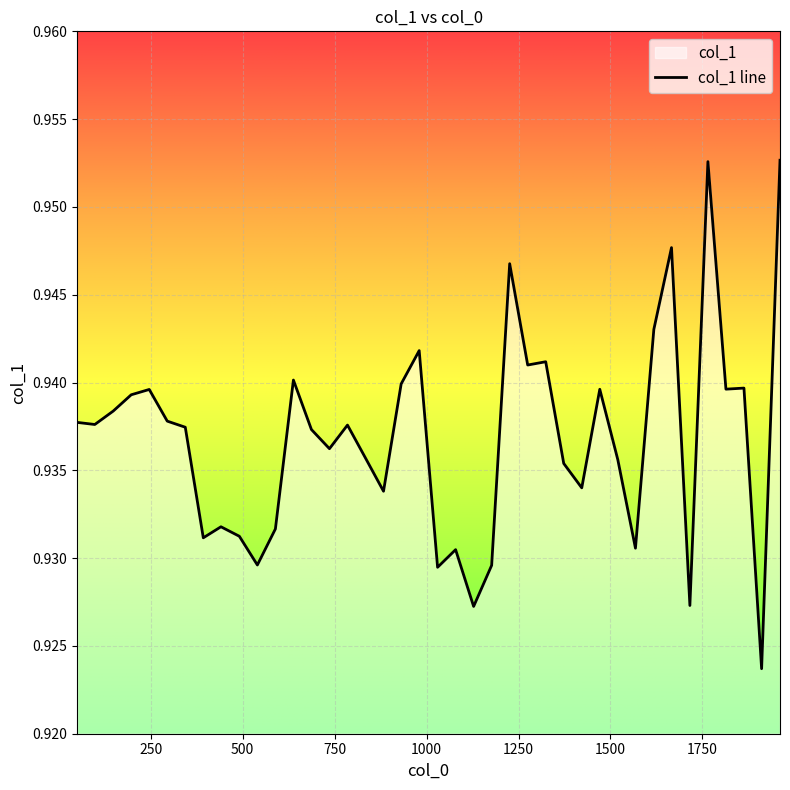

True or false: the data has more than 1 interior local peaks.

True